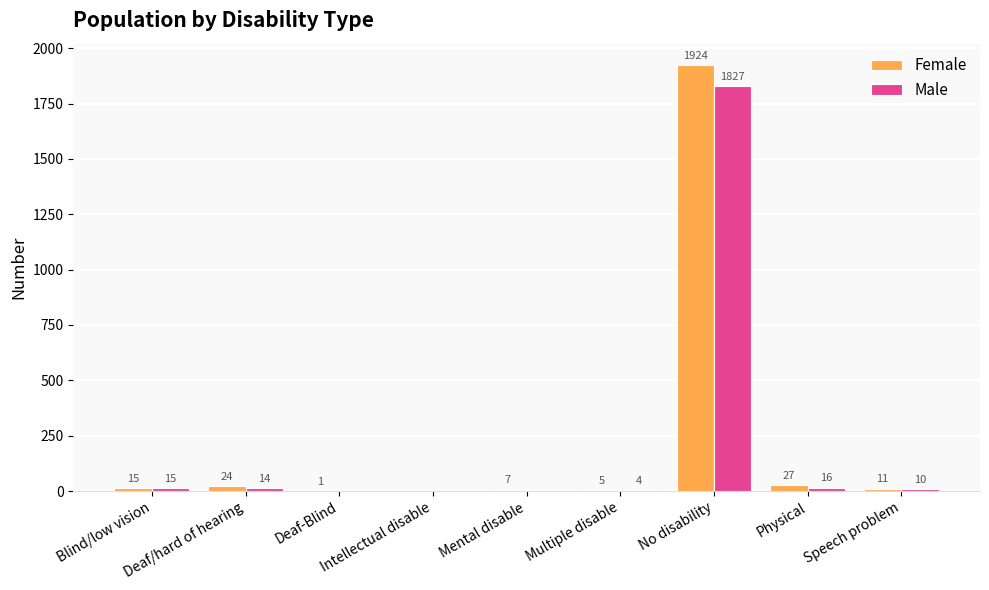

How many groups of bars are there?

9